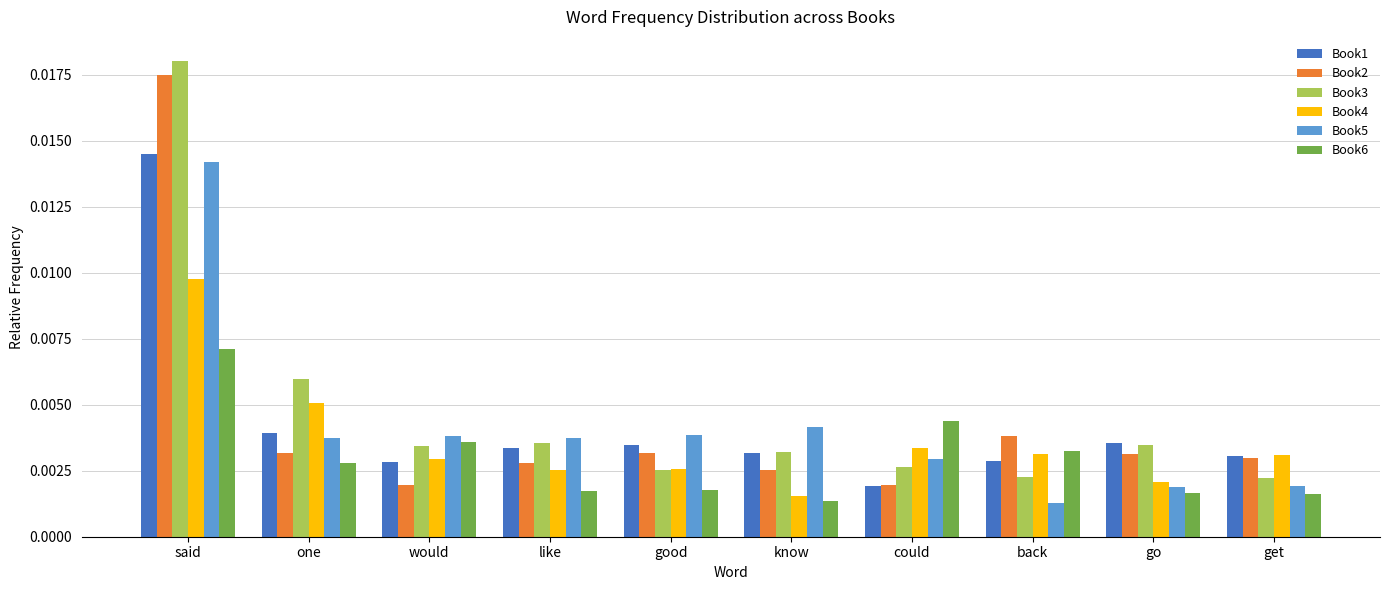

What position from the left is go?

9